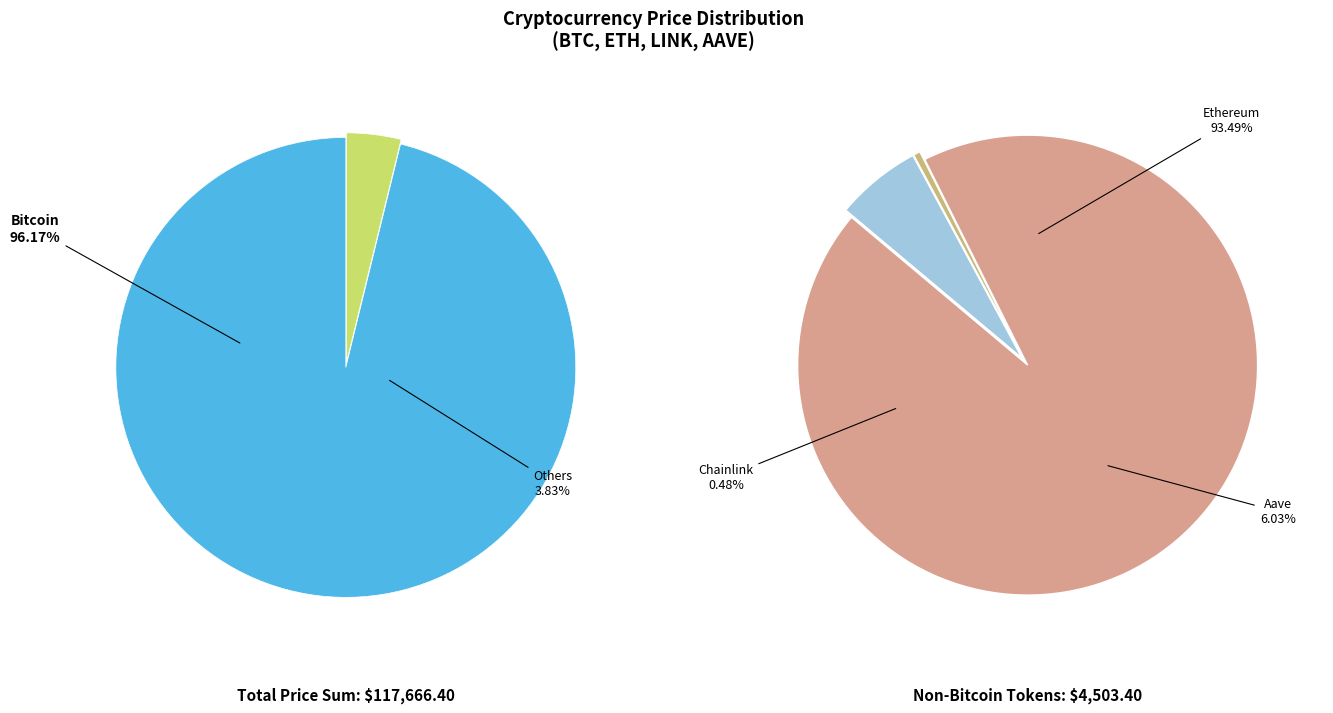

Rank the categories by value from lowest to highest.

Chainlink, Aave, Ethereum, Bitcoin